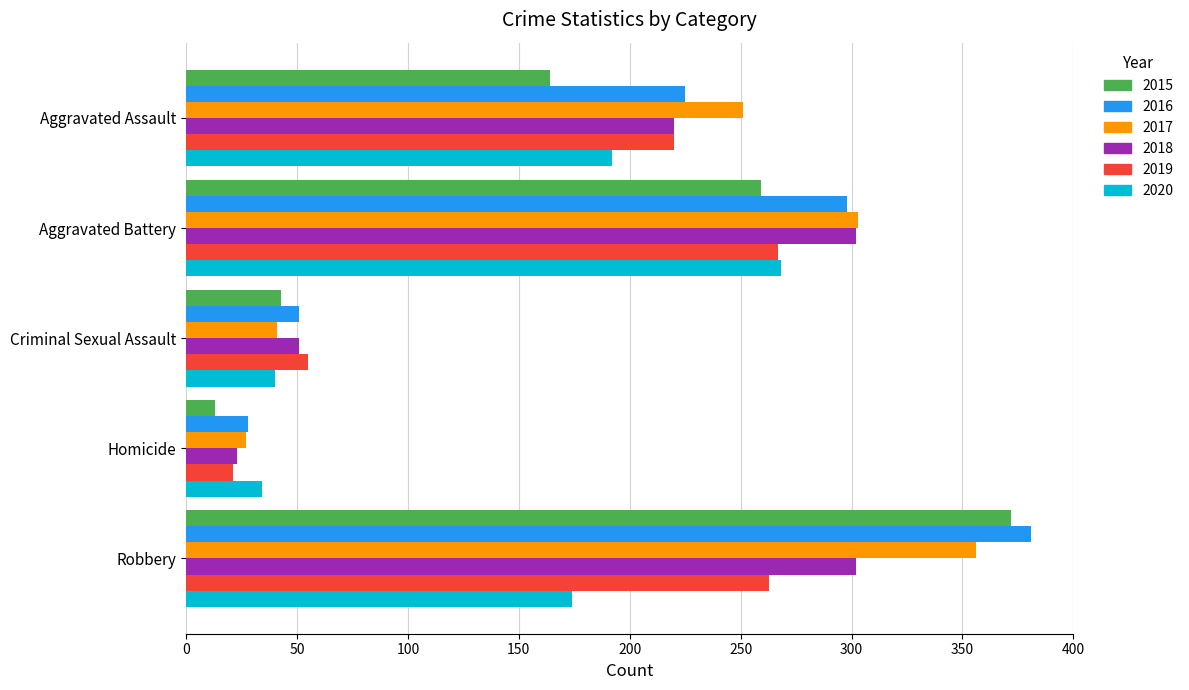

Rank the categories by 2017 value from lowest to highest.

Homicide, Criminal Sexual Assault, Aggravated Assault, Aggravated Battery, Robbery